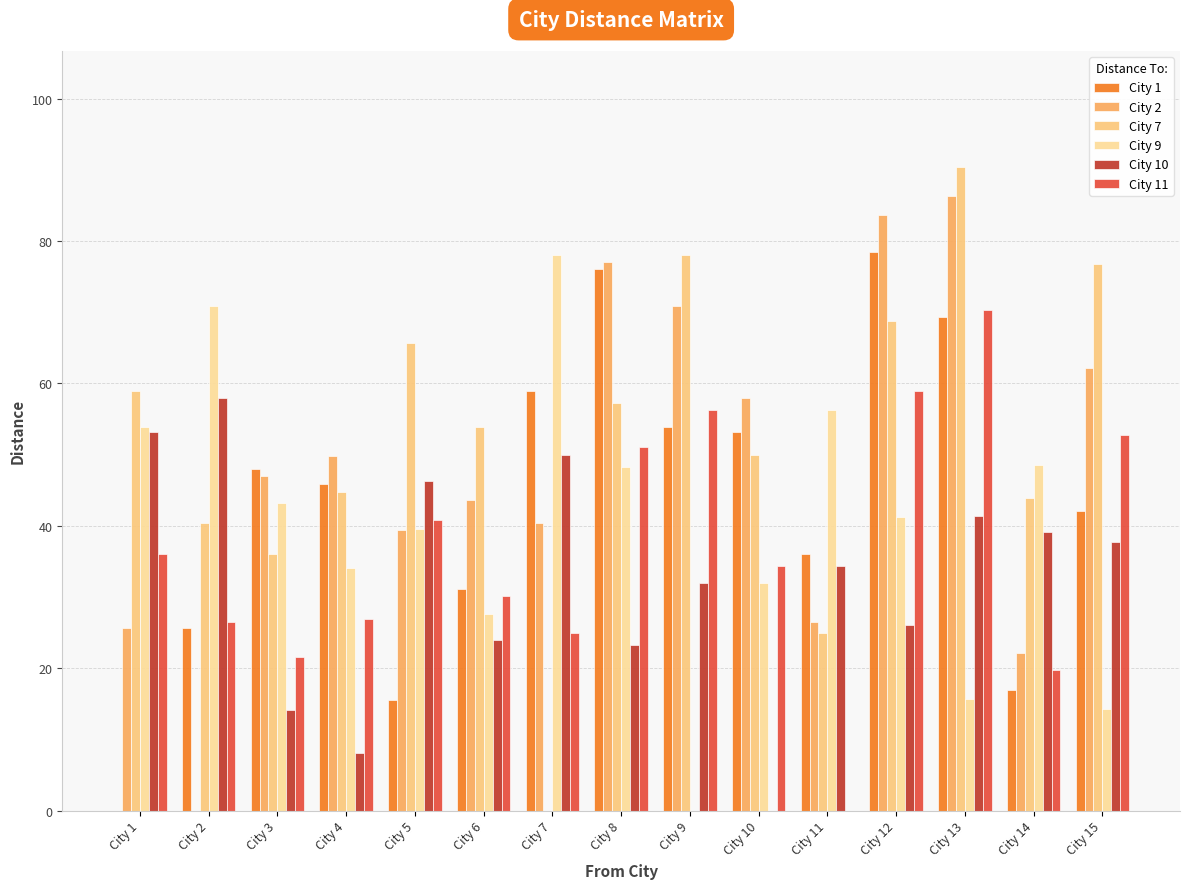

List the labels in order of City 9 value, smallest first.

City 9, City 15, City 13, City 6, City 10, City 4, City 5, City 12, City 3, City 8, City 14, City 1, City 11, City 2, City 7